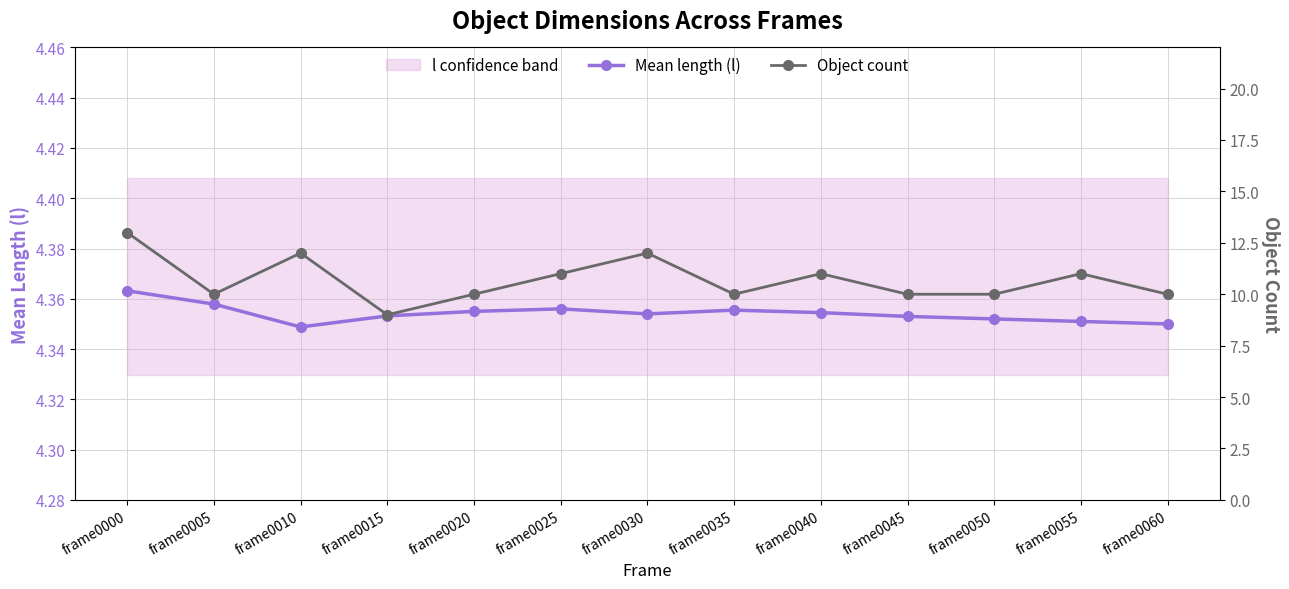

At which label does Mean length (l) reach its peak?

frame0000